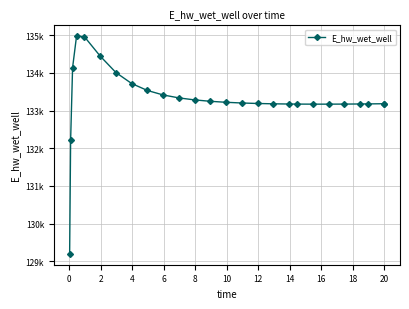

Does the chart have visible grid lines?

Yes